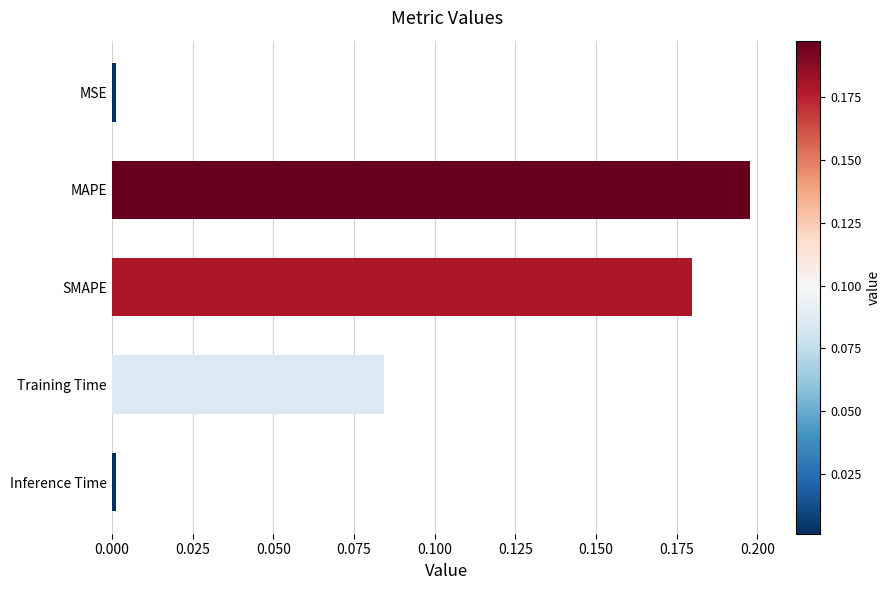

The value at Inference Time is 0.0. True or false?

True